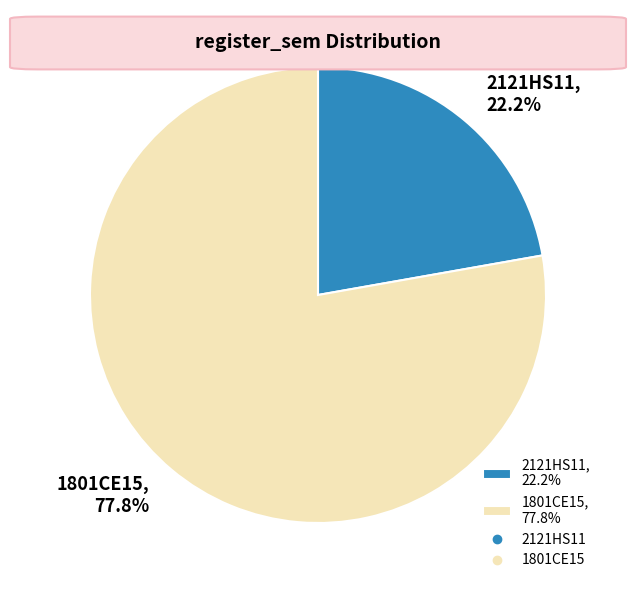

What is the smallest slice in the pie chart?

2121HS11